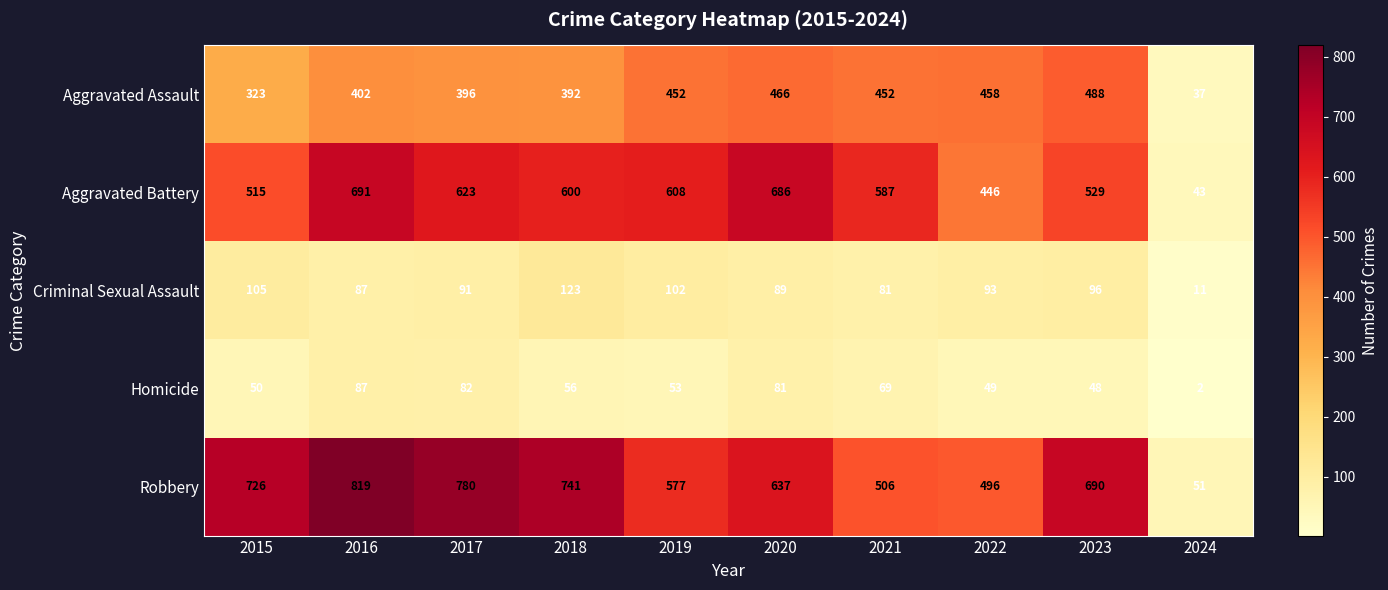

Which category has the highest value across all series?

2016